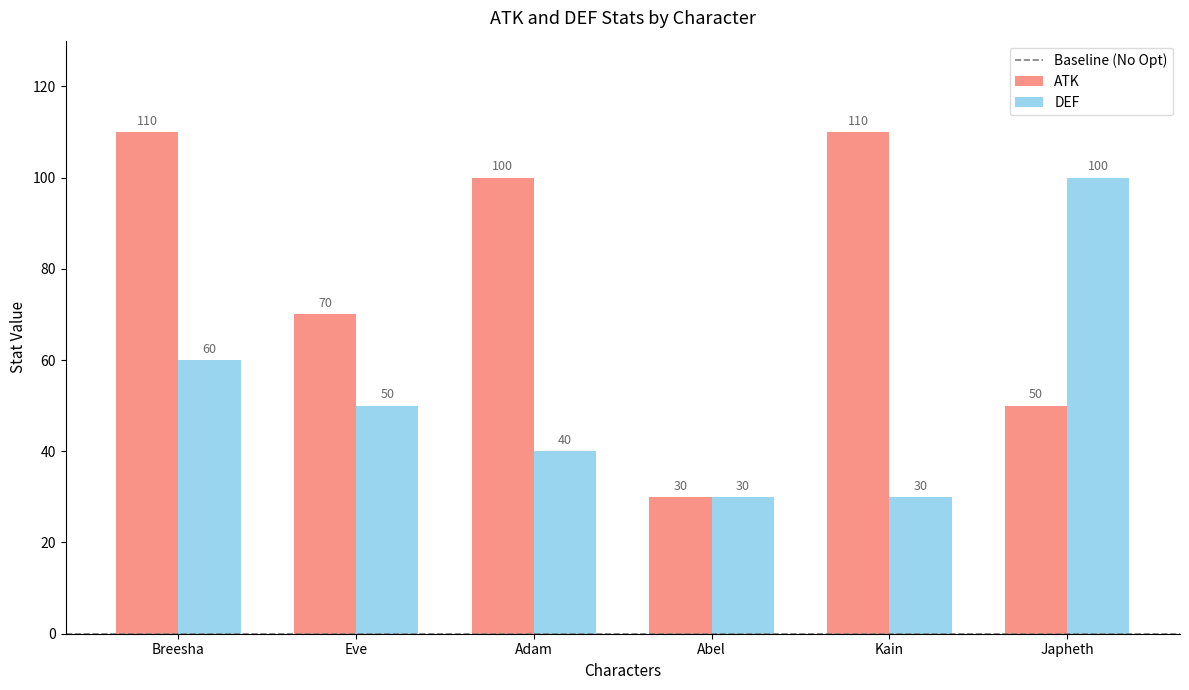

Reading right to left, extract all data points from this chart.

ATK: Japheth=50	Kain=110	Abel=30	Adam=100	Eve=70	Breesha=110
DEF: Japheth=100	Kain=30	Abel=30	Adam=40	Eve=50	Breesha=60